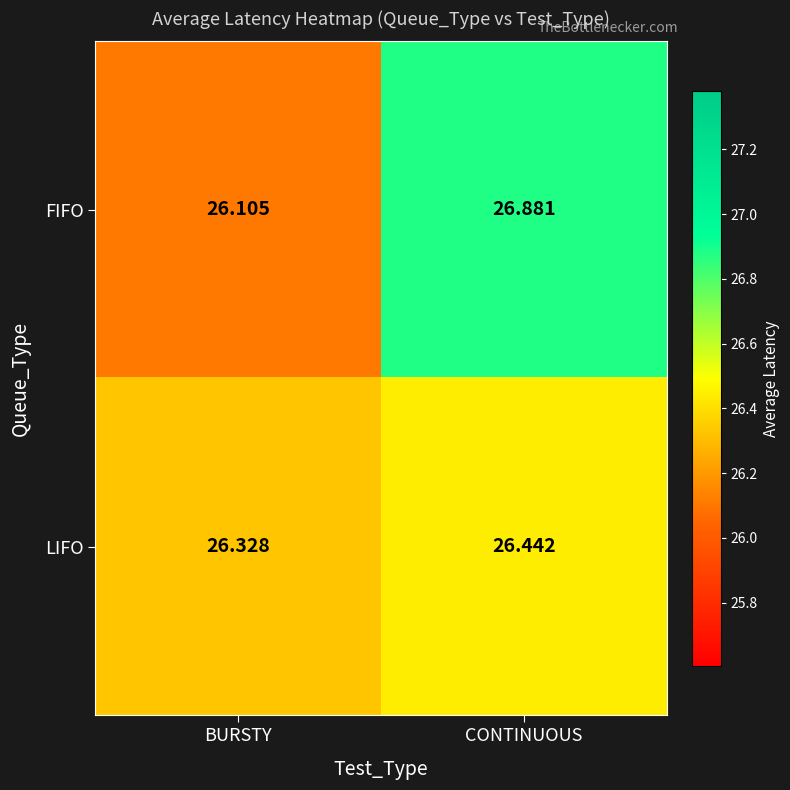

Rank the series by their maximum value, from highest to lowest.

FIFO, LIFO